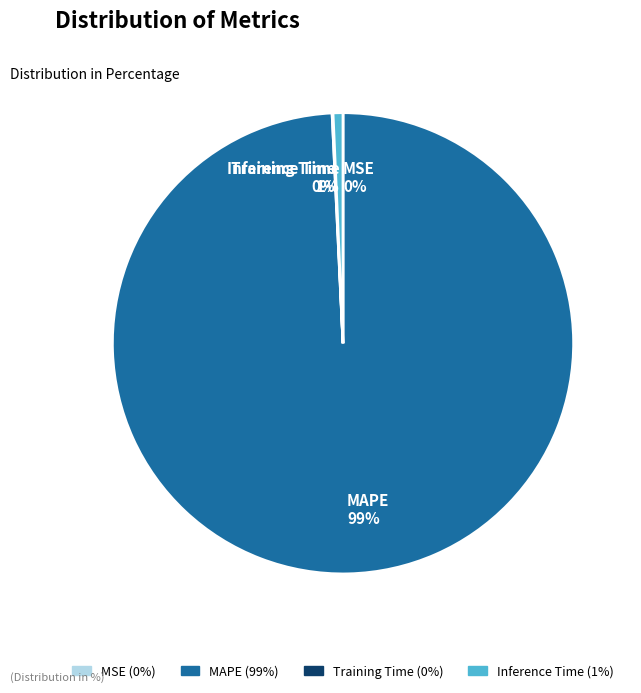

Is it true that MAPE 99% is 99% of the pie?

True